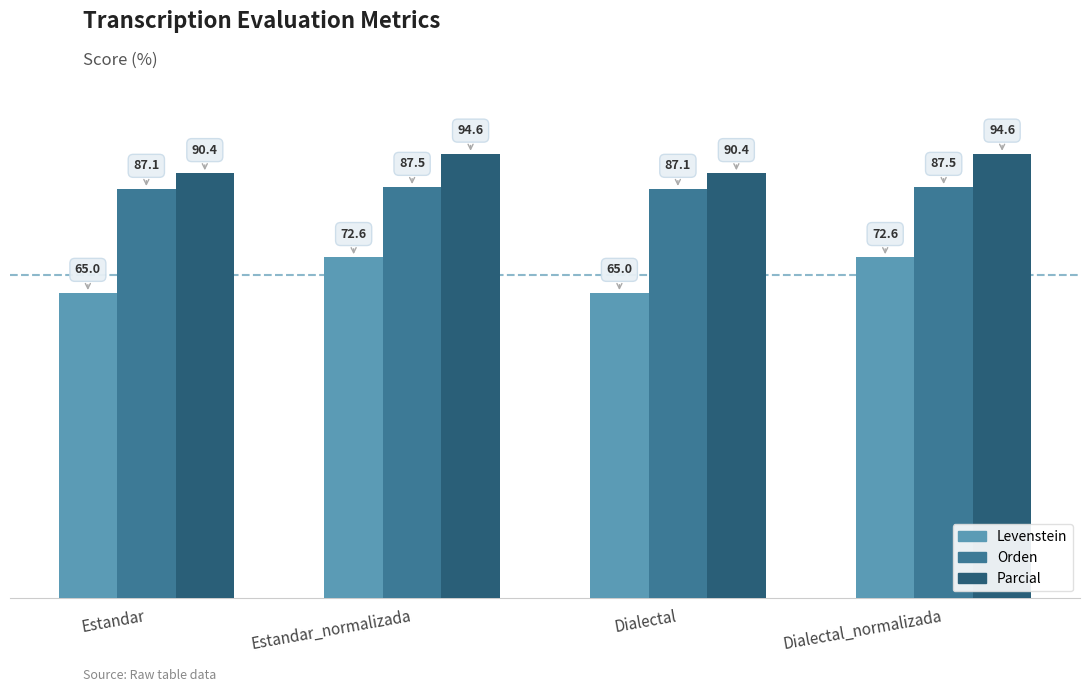

What is the maximum value for Orden?

87.5